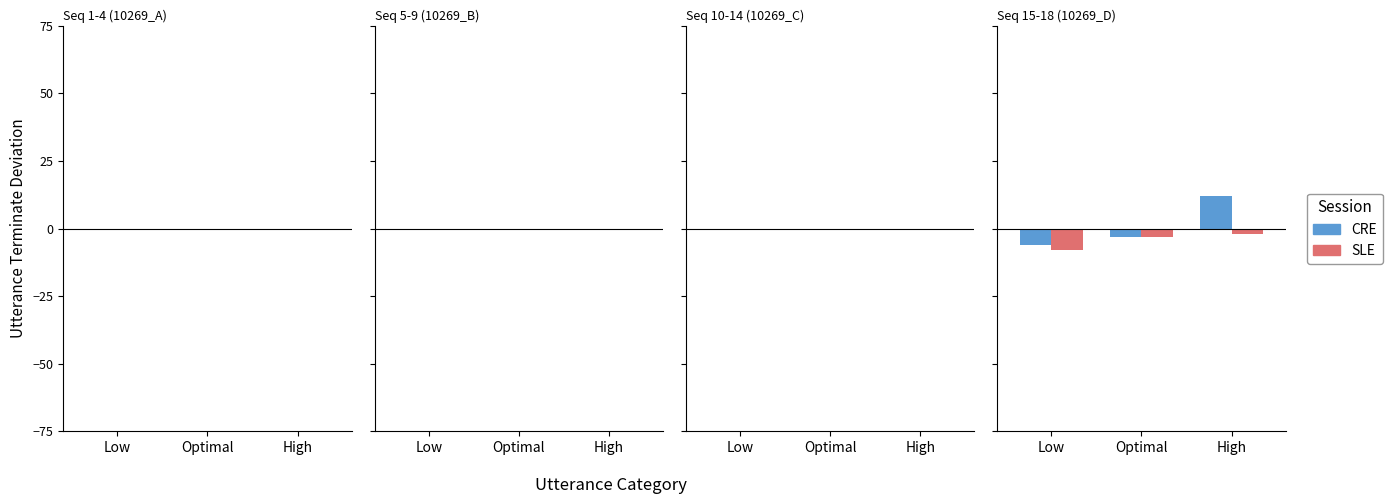

List the labels in order of CRE value, smallest first.

Low, Optimal, High